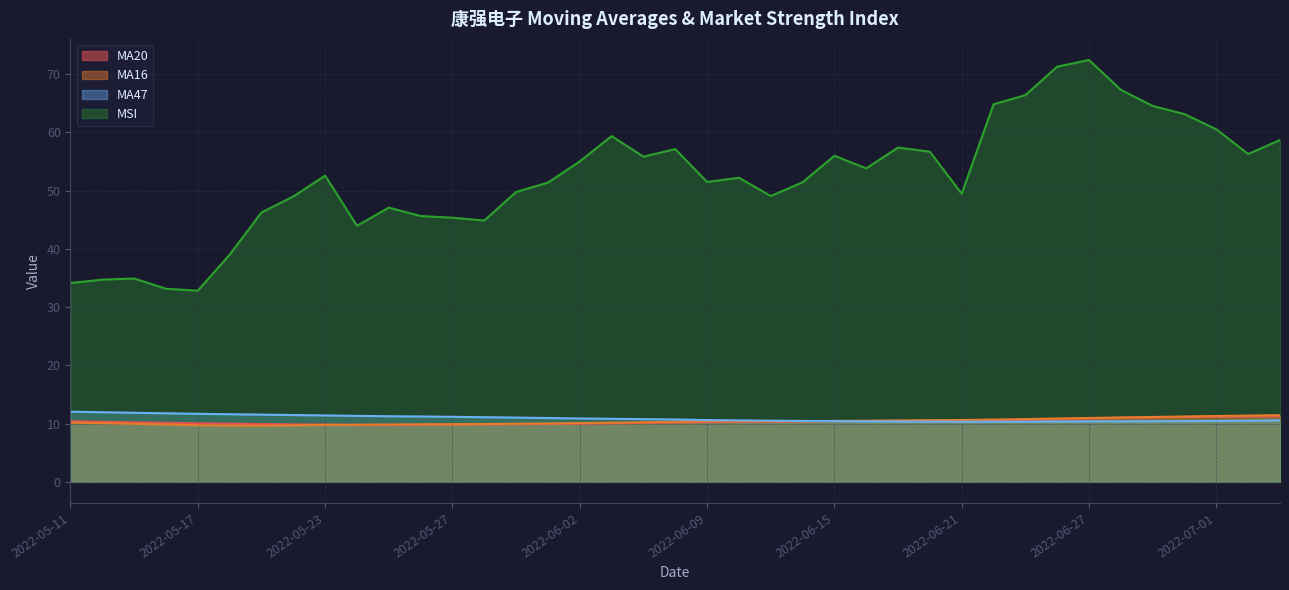

Reading right to left, transcribe all the data shown in this chart.

MA20: 11.3	11.2	11.2	11.1	11.1	11.0	10.9	10.8	10.7	10.6	10.5	10.5	10.5	10.4	10.4	10.4	10.3	10.3	10.2	10.2	10.1	10.0	10.0	9.9	9.9	9.9	9.8	9.8	9.8	9.8	9.8	9.9	9.9	10.0	10.1	10.1	10.2	10.3	10.4
MA16: 11.5	11.4	11.3	11.2	11.1	11.1	11.0	10.9	10.8	10.7	10.6	10.6	10.5	10.5	10.5	10.4	10.4	10.4	10.4	10.3	10.2	10.2	10.1	10.0	10.0	9.9	9.9	9.9	9.8	9.8	9.8	9.7	9.6	9.7	9.7	9.8	10.0	10.1	10.2
MA47: 10.5	10.5	10.4	10.4	10.4	10.4	10.4	10.4	10.3	10.3	10.3	10.3	10.4	10.4	10.4	10.5	10.5	10.5	10.6	10.7	10.8	10.8	10.9	11.0	11.0	11.1	11.2	11.2	11.3	11.3	11.4	11.5	11.5	11.6	11.7	11.8	11.9	11.9	12.0
MSI: 58.7	56.3	60.5	63.1	64.5	67.3	72.4	71.3	66.4	64.8	49.4	56.7	57.4	53.8	56.0	51.4	49.1	52.2	51.5	57.1	55.8	59.3	55.0	51.4	49.8	44.9	45.3	45.6	47.1	44.0	52.6	49.0	46.2	39.0	32.8	33.1	34.9	34.7	34.1